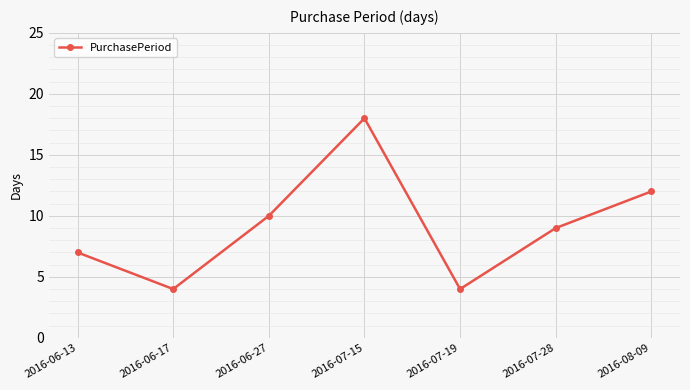

The chart shows a value of 2 at 2016-06-13. True or false?

False